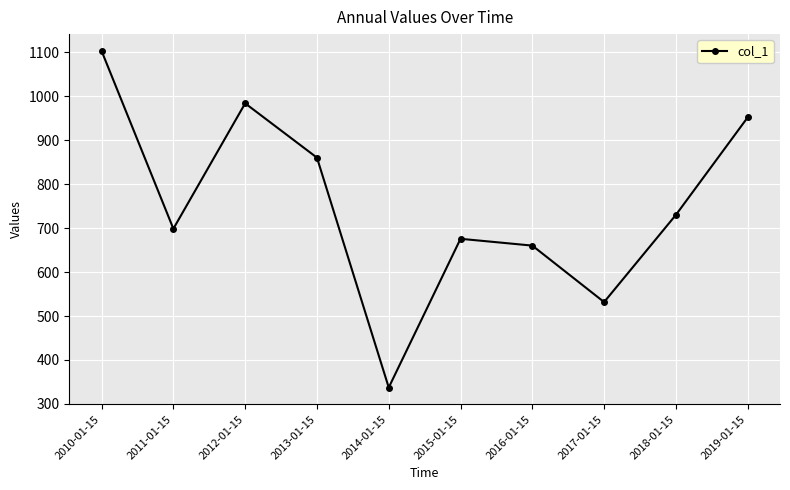

True or false: the data shows 337.4 at 2014-01-15.

True